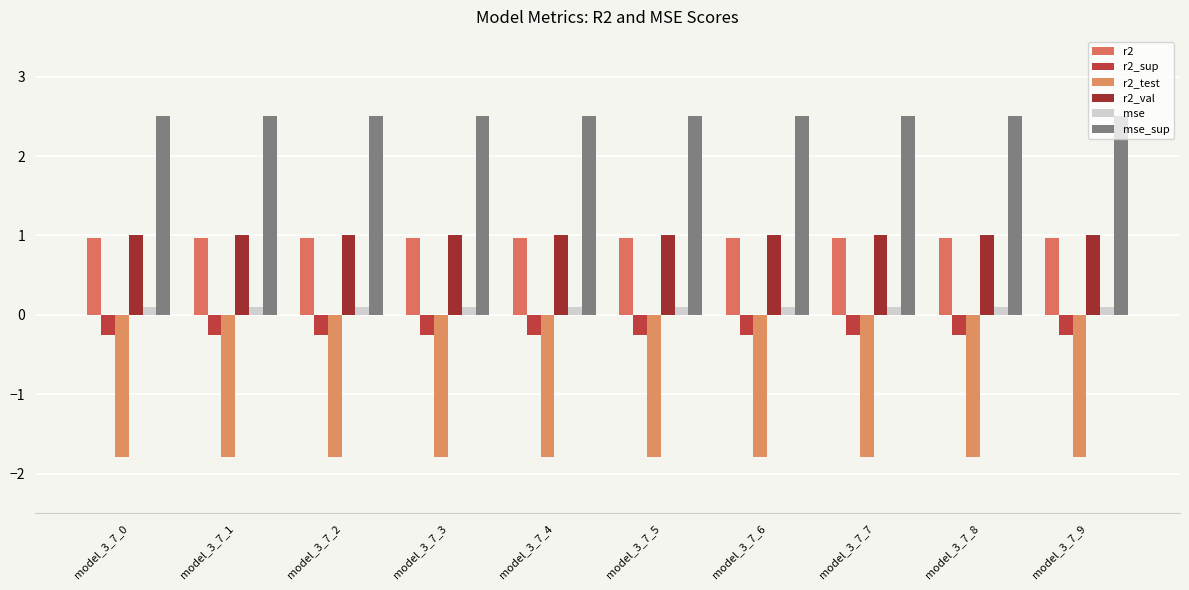

What is the smallest value displayed?

-1.8